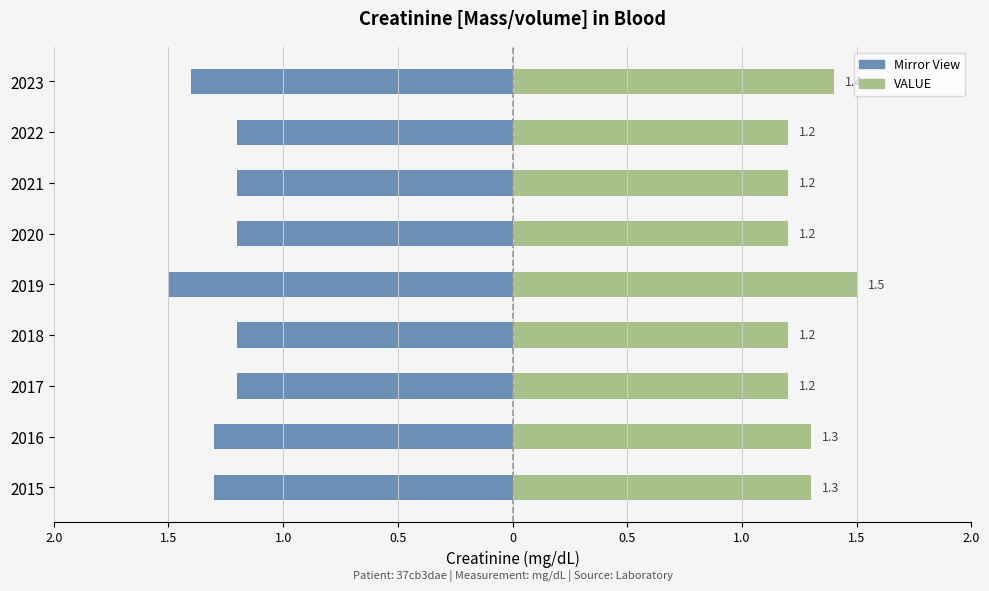

Between 2017 and 2020, which series saw the biggest shift?

VALUE (left mirror)